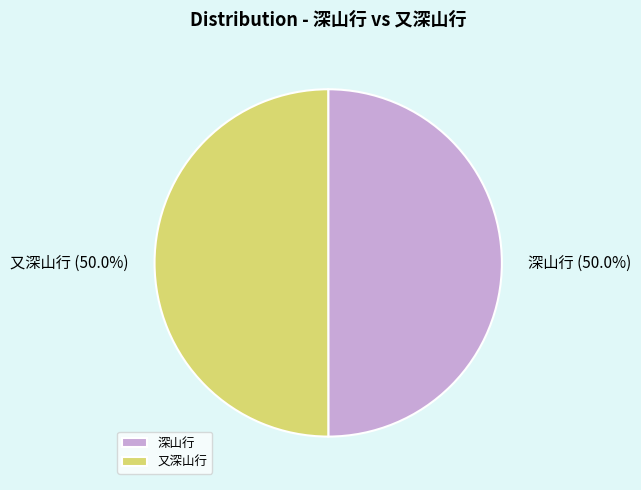

What portion of the pie excludes 深山行?

50.0%